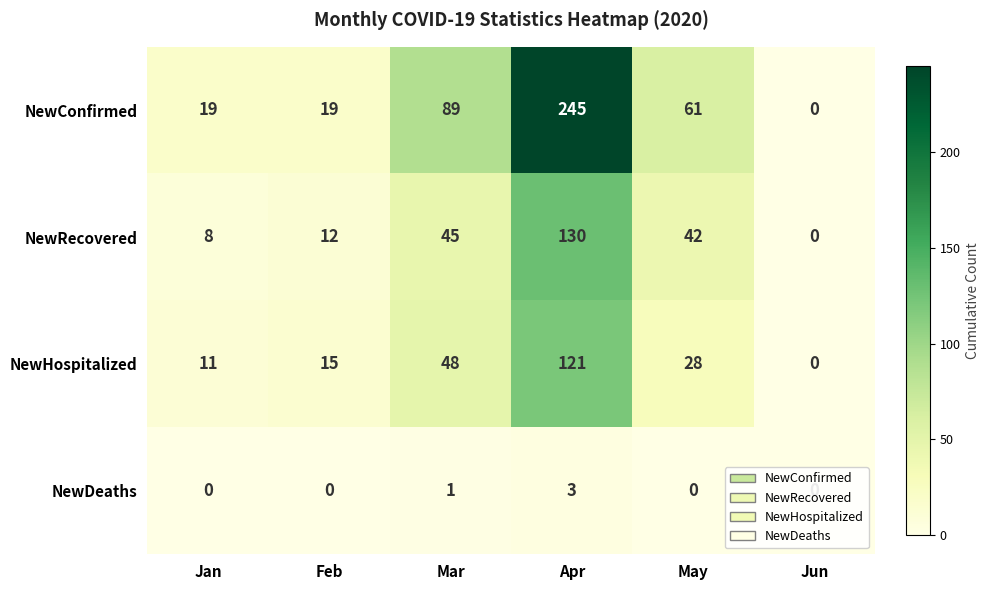

At how many categories does at least one series exceed 98?

1